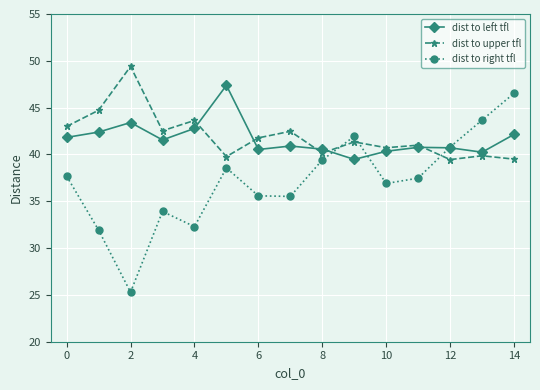

What is the value of the dist to upper tfl point at the 2nd from the left?

44.7